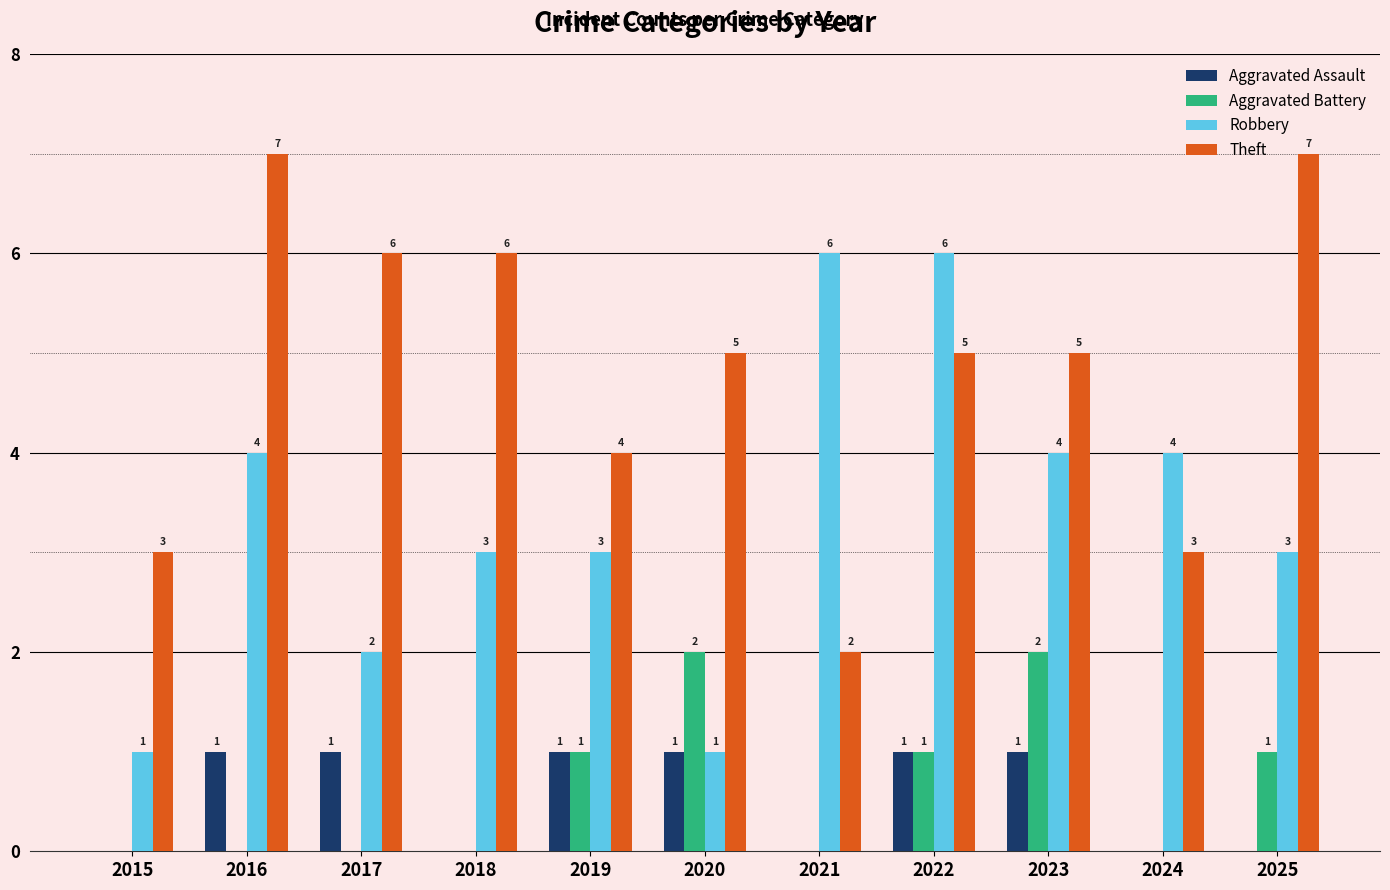

How many data points does each series have?

11